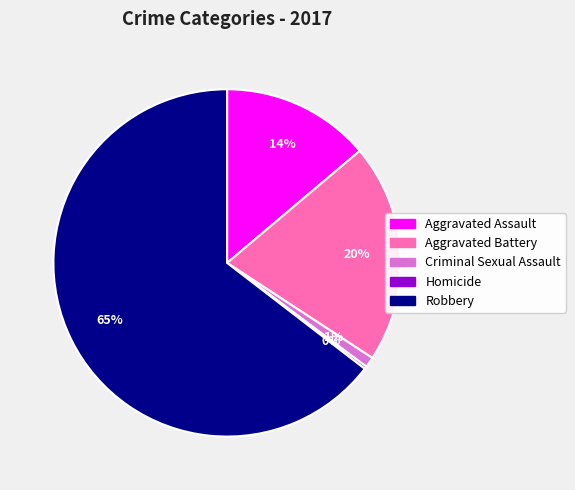

Is it true that Criminal Sexual Assault is 1% of the pie?

True